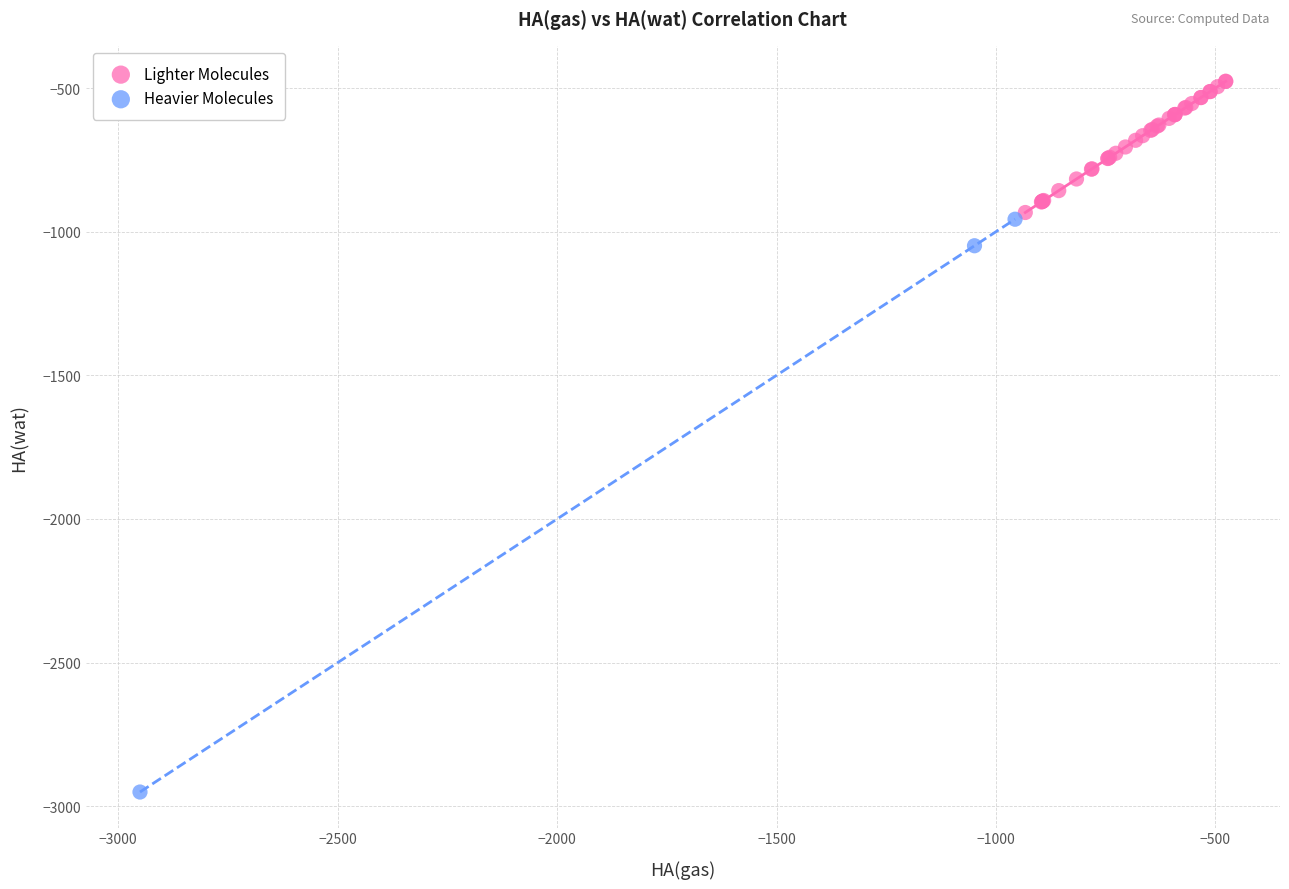

Which series contains the lowest Y value?

Heavier Molecules